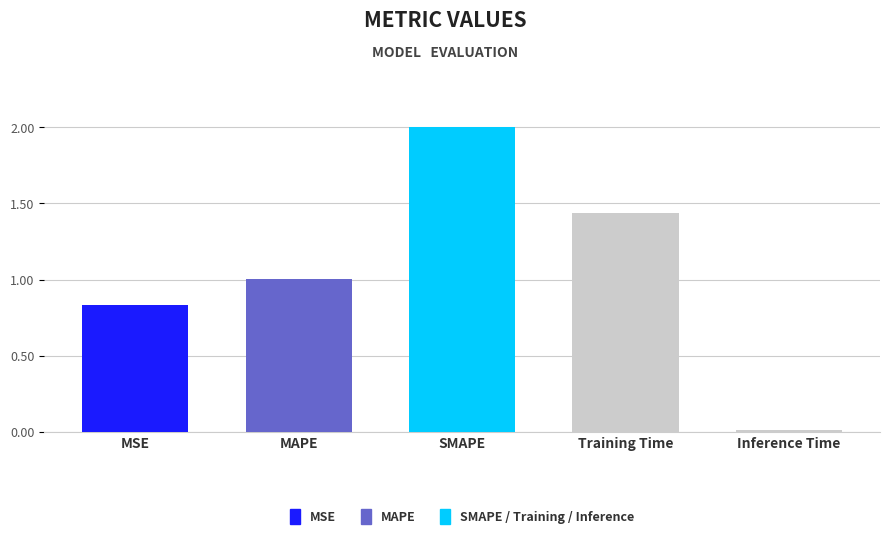

How many values are below 1?

2